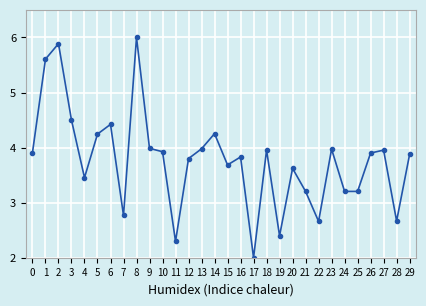

What is the difference between the values at 6 and 9?

0.4